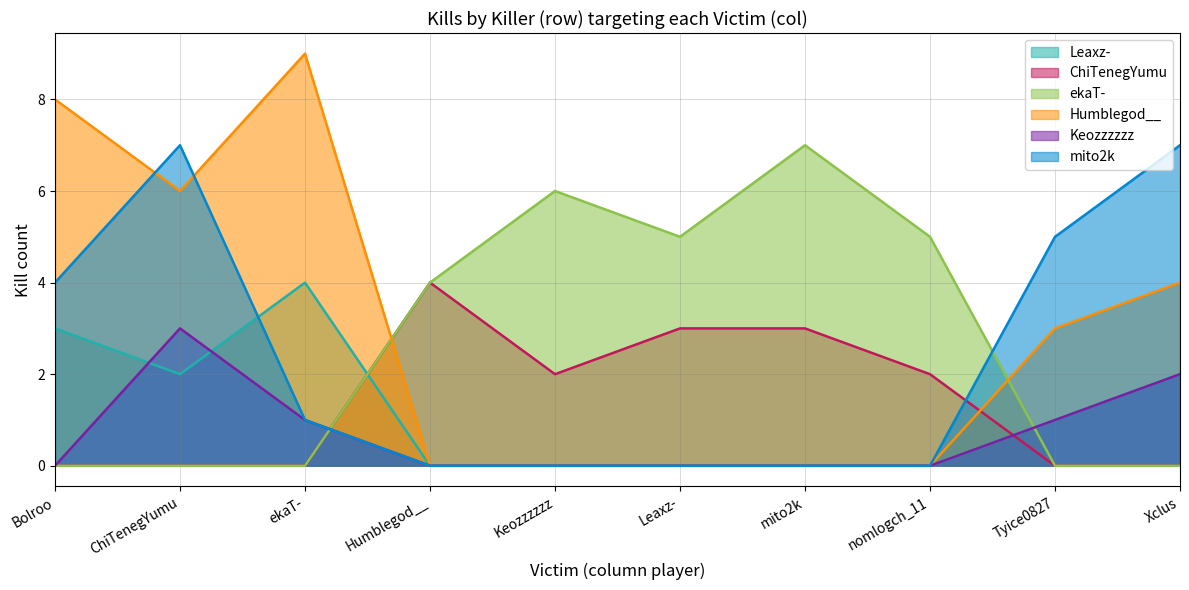

What is the difference between the mito2k values at Bolroo and ChiTenegYumu?

3